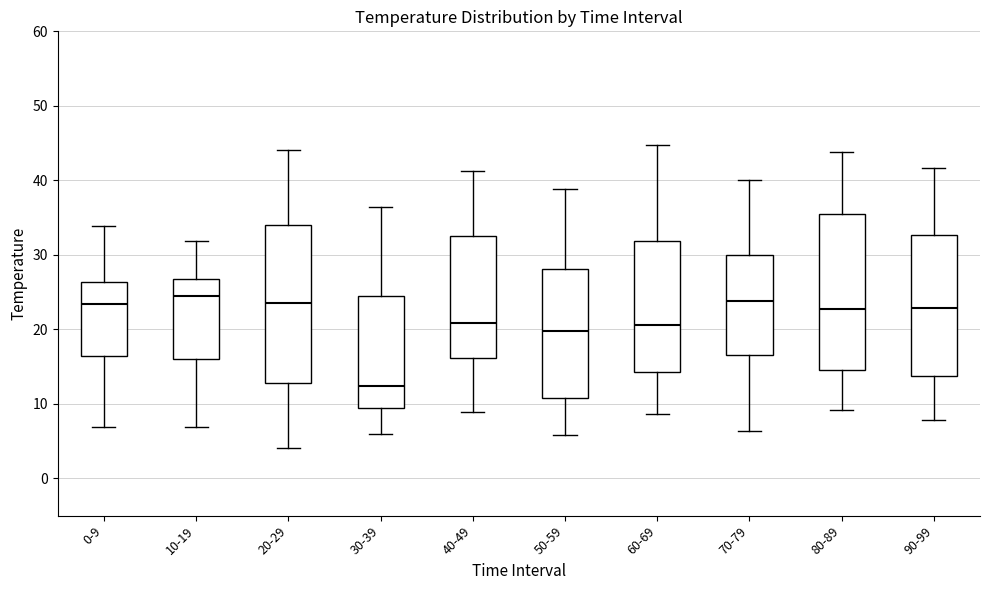

Reading left to right, read every box against the y-axis: the position of its median line, the range the box covers, and the ends of its whiskers. The values are not printed on the chart, so give them approximately, as read against the axis.

0-9: median 23, box 16 to 26, whiskers 7 to 34
10-19: median 25, box 16 to 27, whiskers 7 to 32
20-29: median 24, box 13 to 34, whiskers 4 to 44
30-39: median 12, box 9 to 24, whiskers 6 to 36
40-49: median 21, box 16 to 33, whiskers 9 to 41
50-59: median 20, box 11 to 28, whiskers 6 to 39
60-69: median 21, box 14 to 32, whiskers 9 to 45
70-79: median 24, box 17 to 30, whiskers 6 to 40
80-89: median 23, box 15 to 36, whiskers 9 to 44
90-99: median 23, box 14 to 33, whiskers 8 to 42